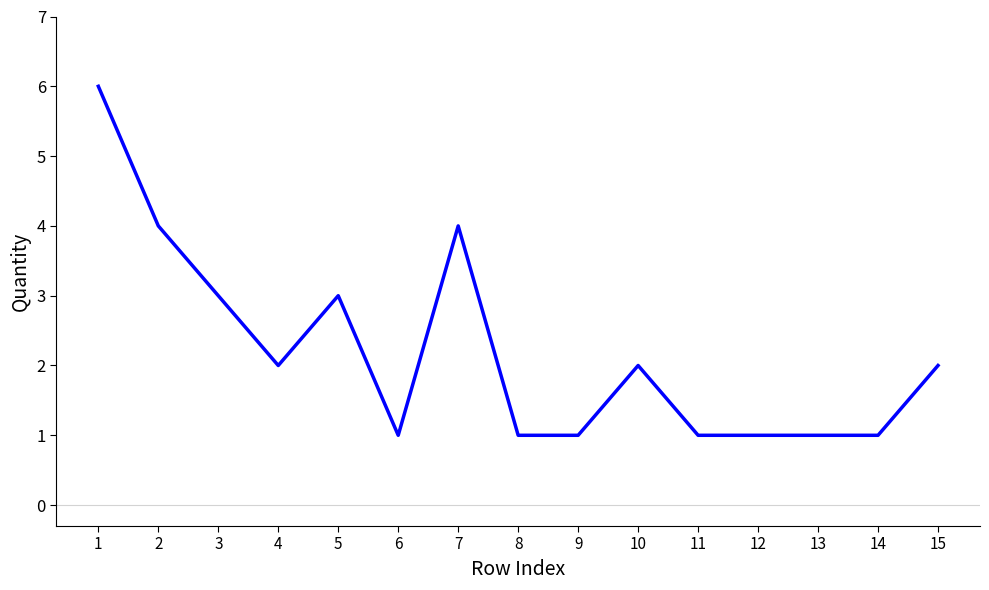

What is the greatest value displayed?

6